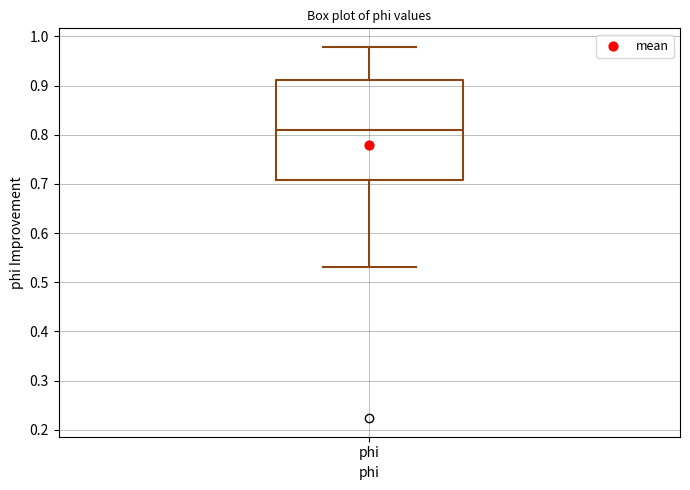

Transcribe this box plot: give where the median line is, the range the box spans, and where the two whiskers end, as read against the y-axis. The values are not printed on the chart, so give them approximately, as read against the axis.

median 0.81, box 0.71 to 0.91, whiskers 0.53 to 0.98